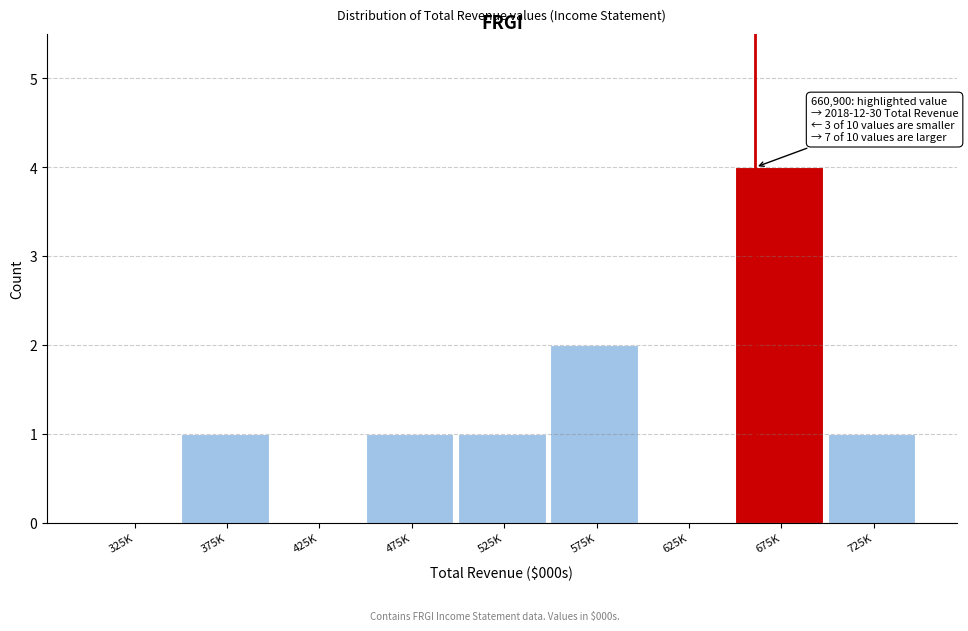

Reading left to right, extract all data points from this chart.

325K=0	375K=1	425K=0	475K=1	525K=1	575K=2	625K=0	675K=4	725K=1